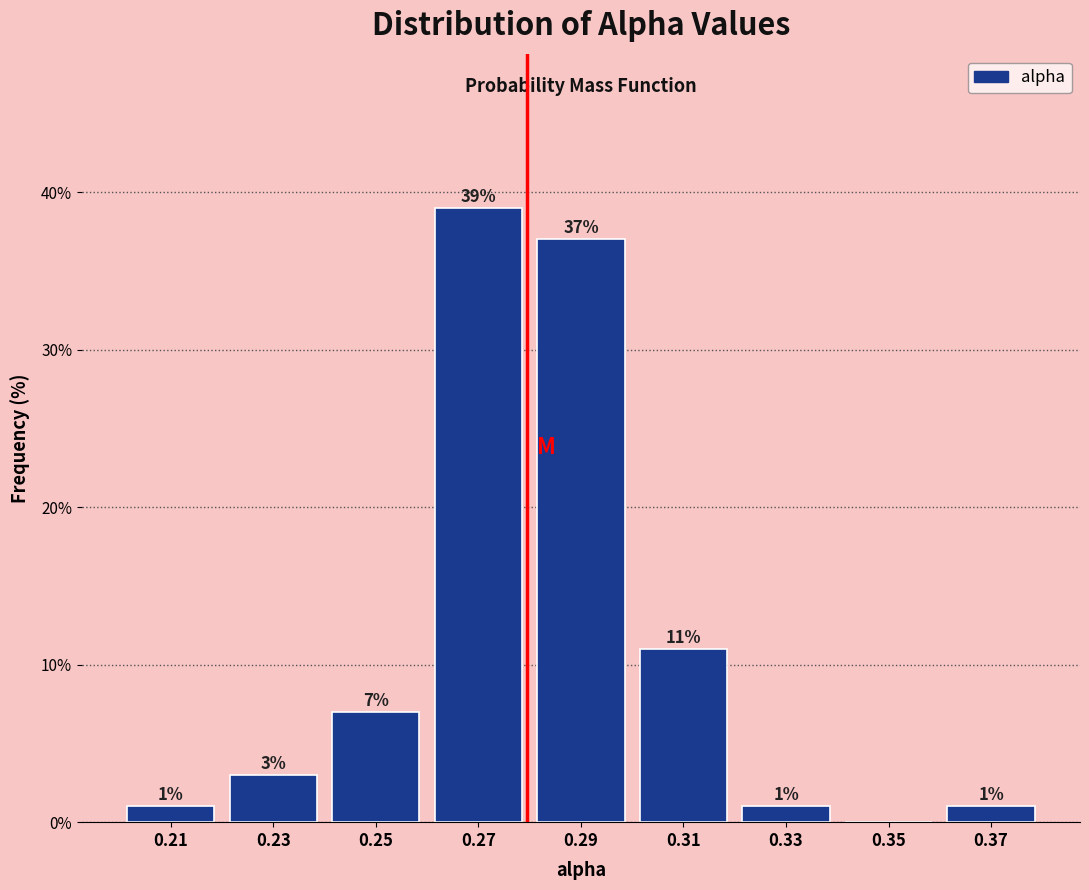

Over which range of the x-axis is the bar tallest?

0.26 to 0.28